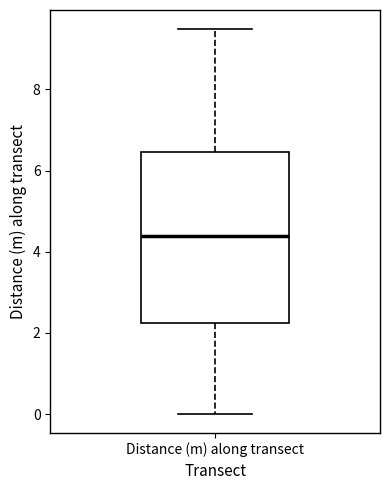

Where does the upper whisker of the box for Distance (m) along transect end on the y-axis? The values are not printed on the chart, so give them approximately, as read against the axis.

9.4